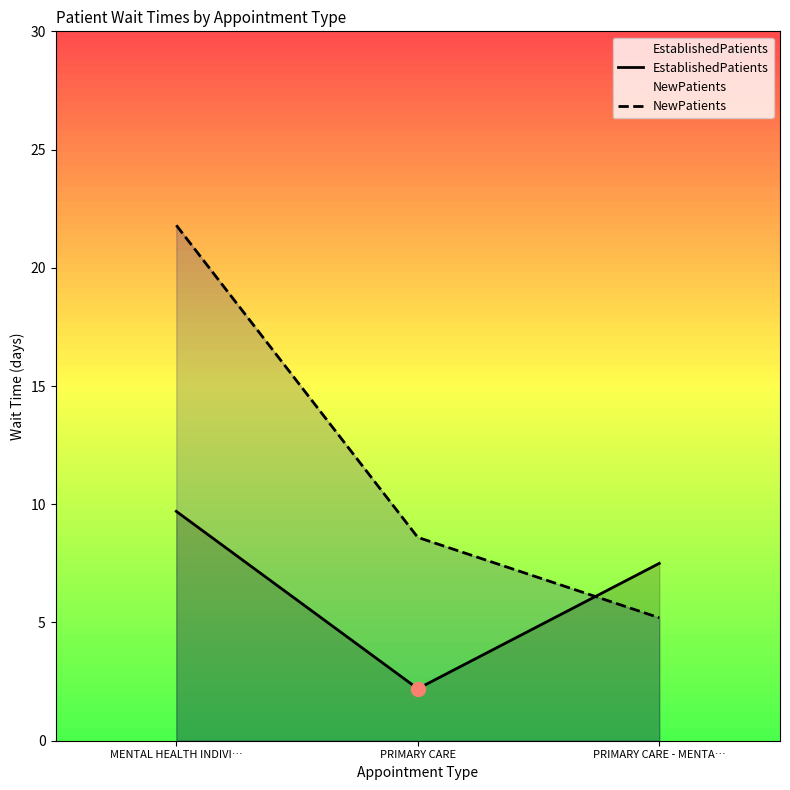

Which series reaches the maximum Y coordinate?

NewPatients